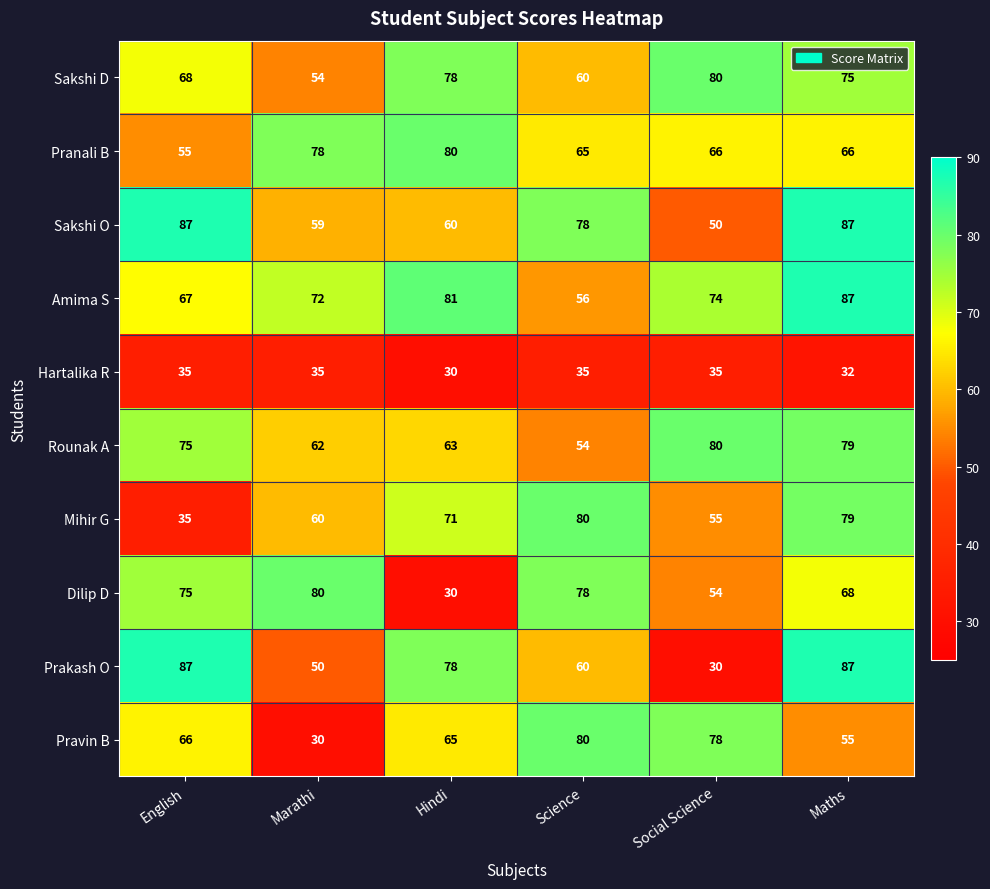

What is the total value across all series at Science?

646